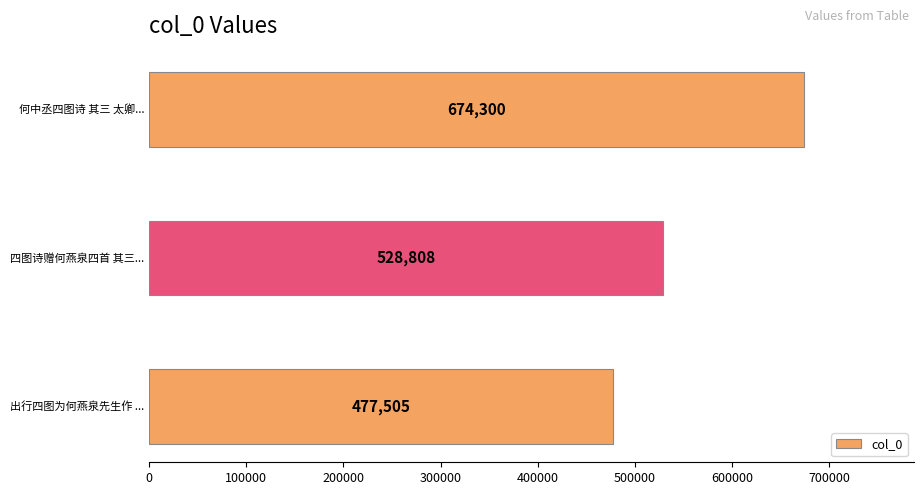

How many data points does each series have?

3